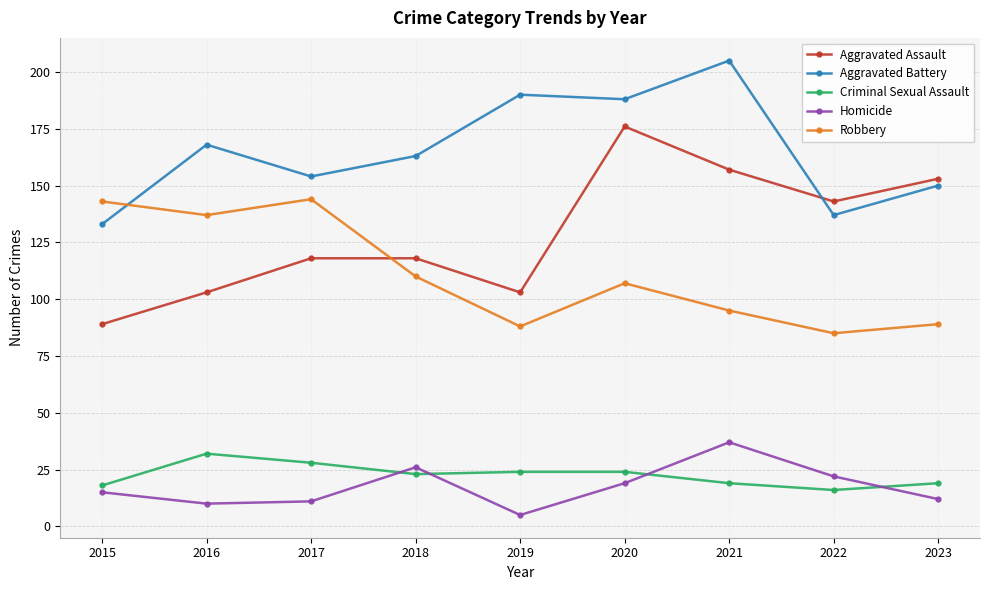

Is it true that Criminal Sexual Assault equals 6 at 2015?

False